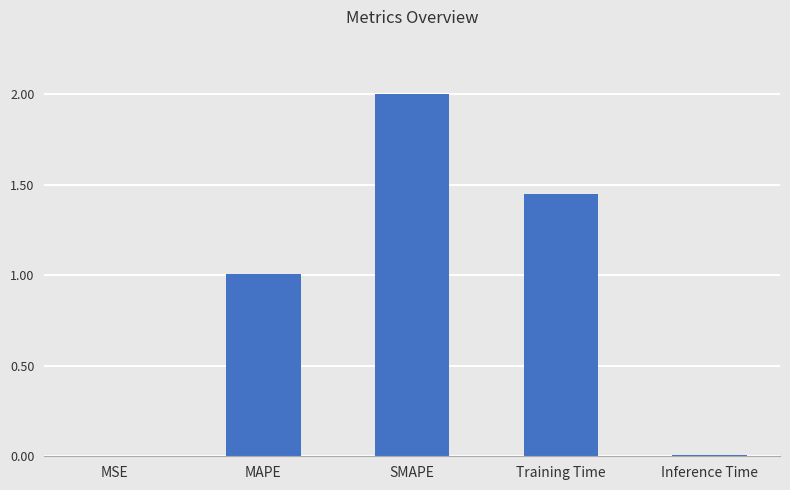

True or false: the data shows 0.0 at Inference Time.

True